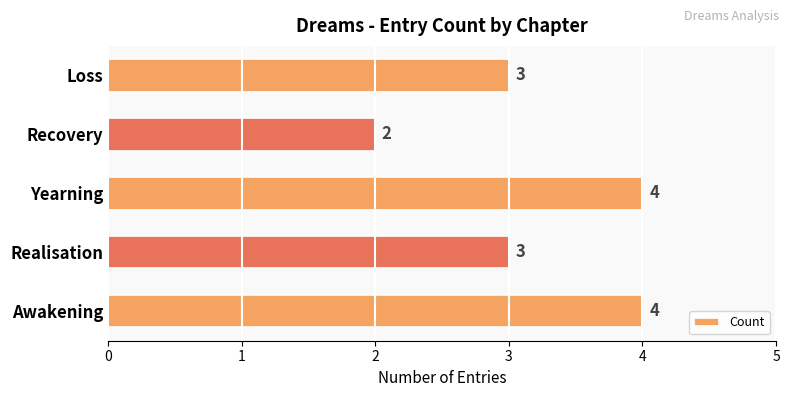

How many values are between 3 and 4?

4